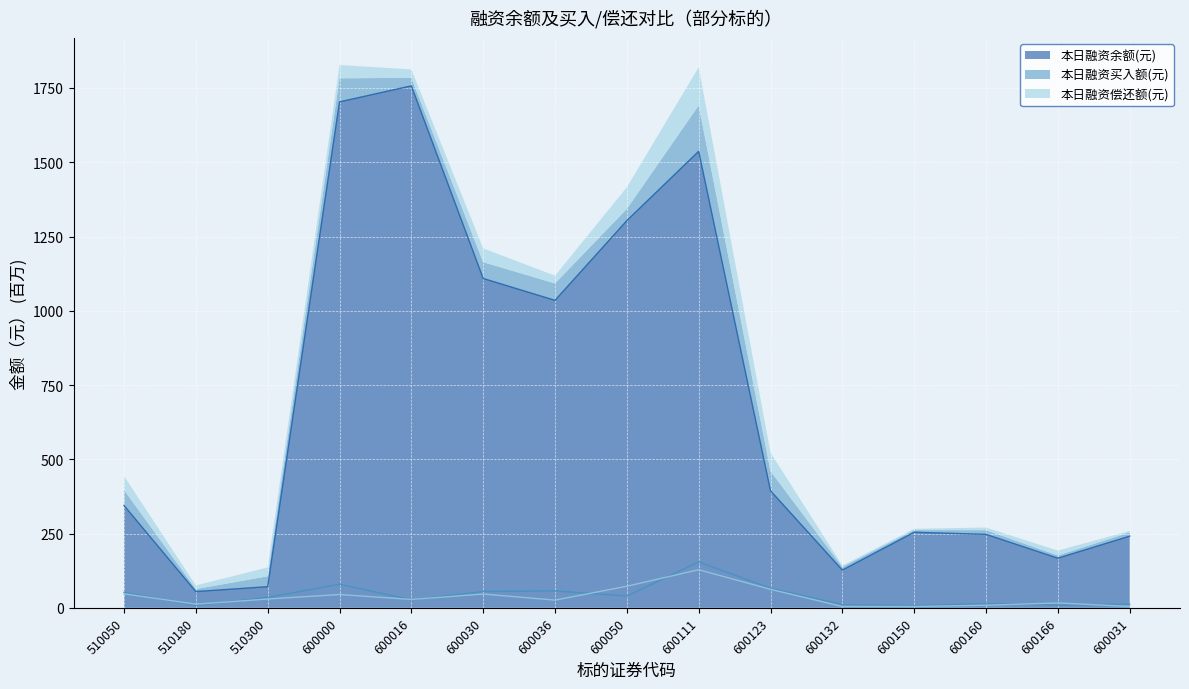

What is the value of the 本日融资偿还额(元) point at the 5th from the left?

28.2